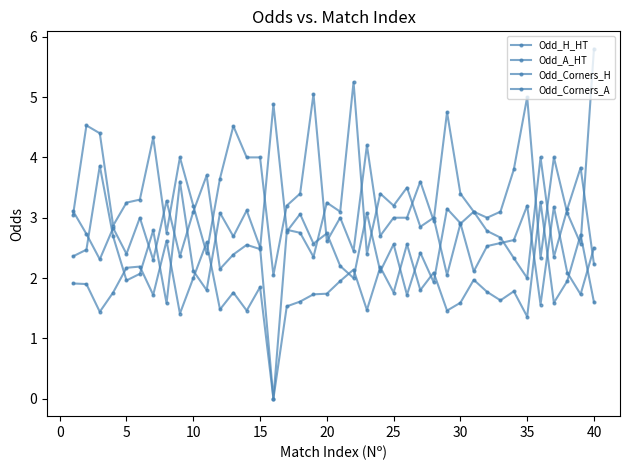

How many interior local valleys does the Odd_Corners_H series have?

13